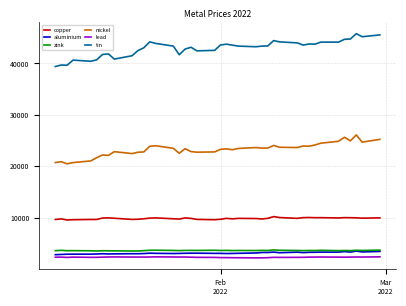

True or false: nickel and copper intersect in this chart.

False